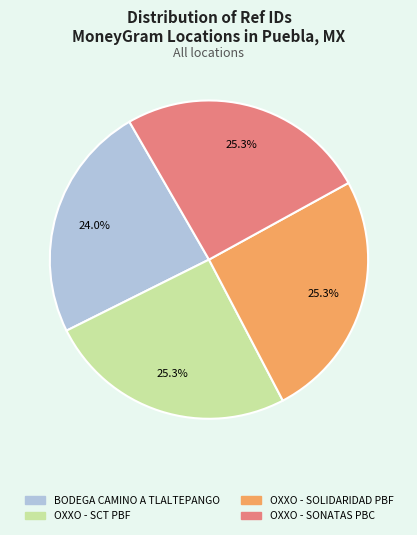

True or false: OXXO - SOLIDARIDAD PBF accounts for 12% of the total.

False